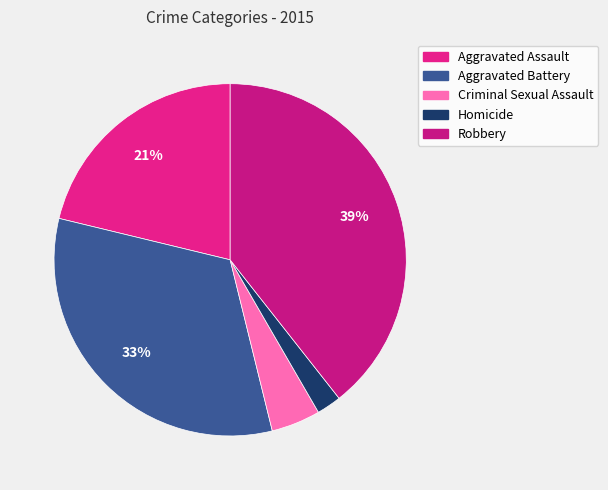

What percentage is the Aggravated Battery slice, to the nearest percent?

33%